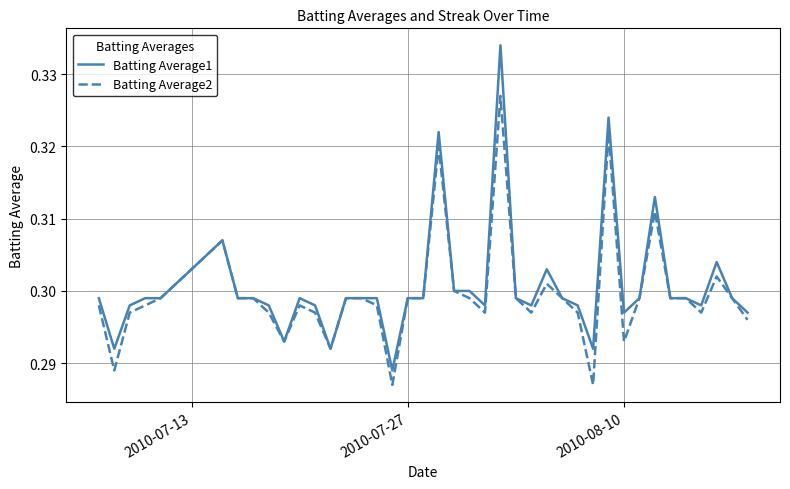

Which series has the widest spread of values?

Batting Average1